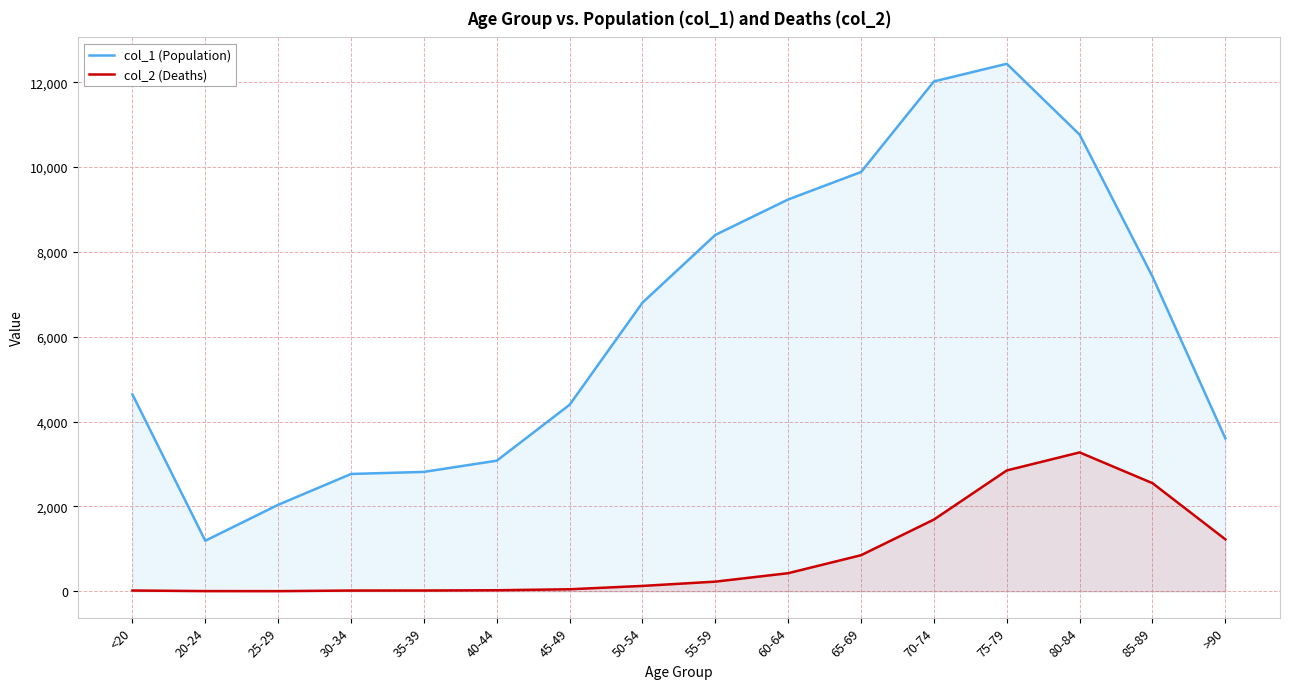

What is the label of the 7th point from the right?

60-64